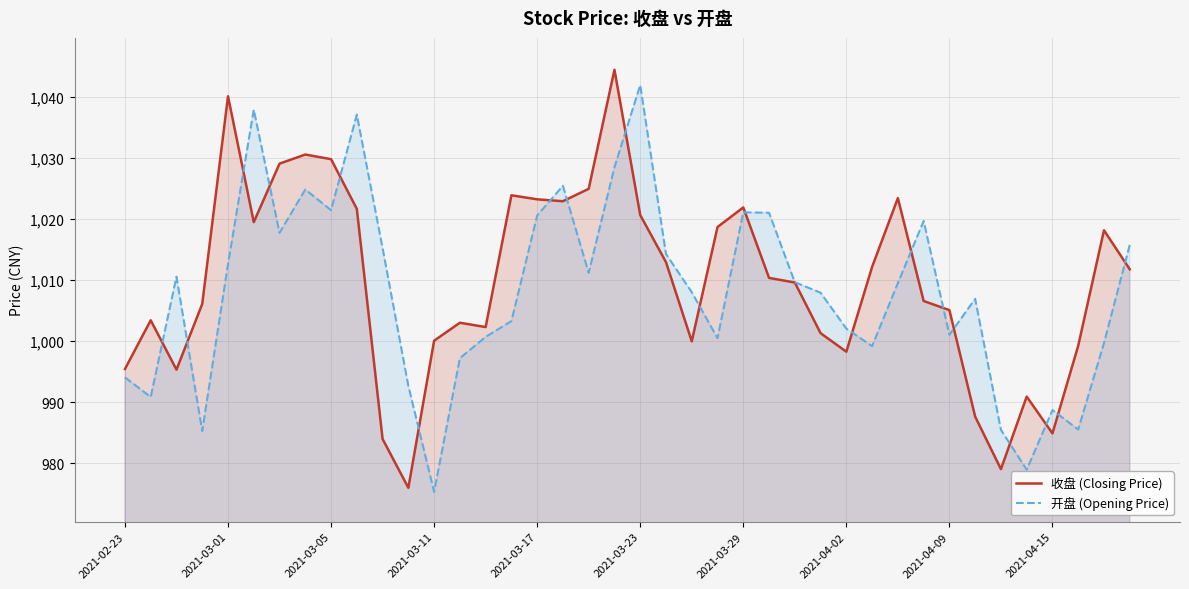

Which series changed the most between 2021-02-23 and 18?

收盘 (Closing Price)